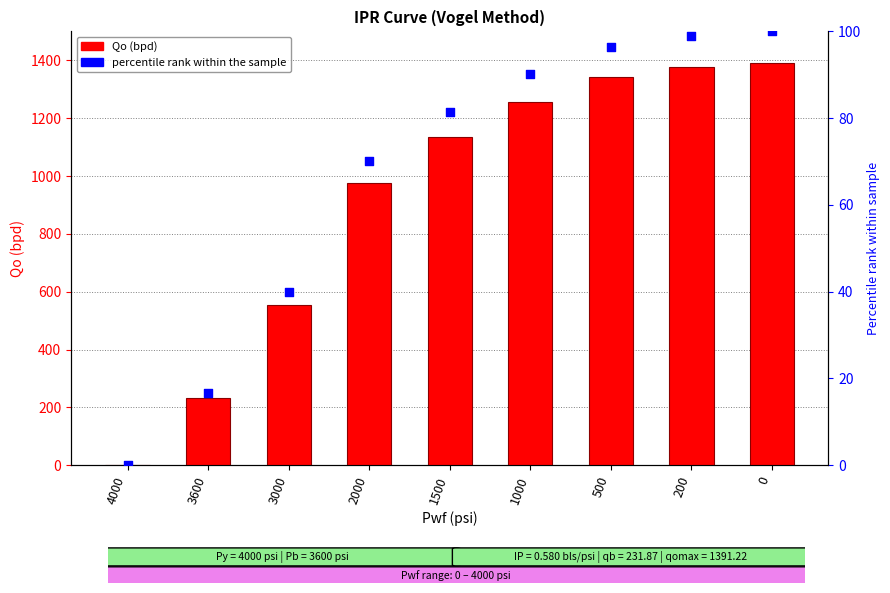

At how many categories does at least one series exceed 426?

7